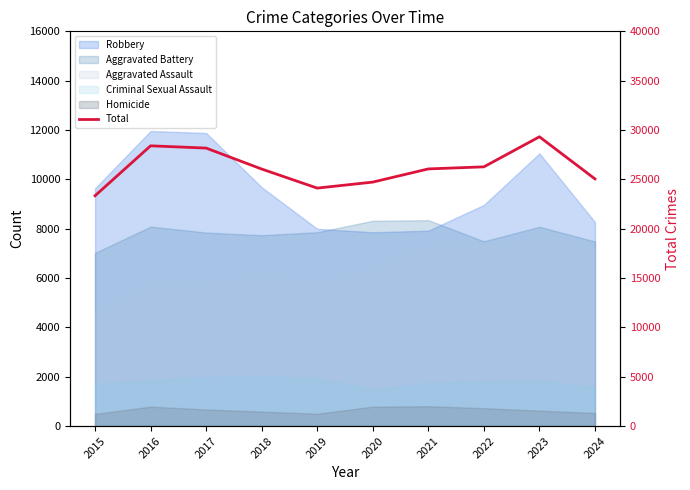

What is the change in value from 2015 to 2022?

+2931